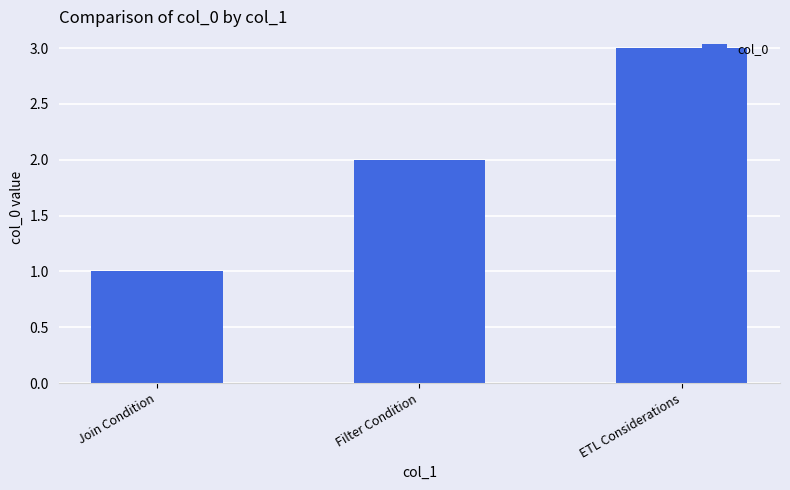

Reading right to left, transcribe all the data shown in this chart.

ETL Considerations=3	Filter Condition=2	Join Condition=1